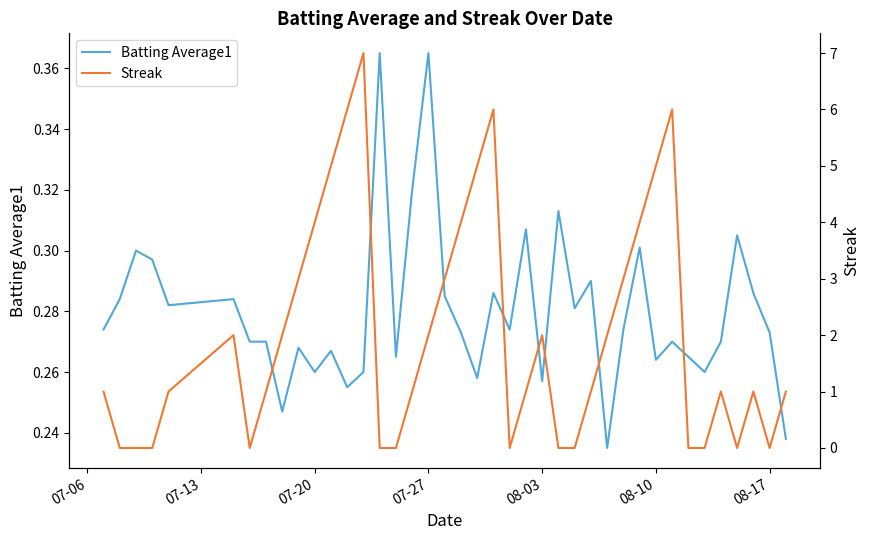

How many data points does each series have?

40